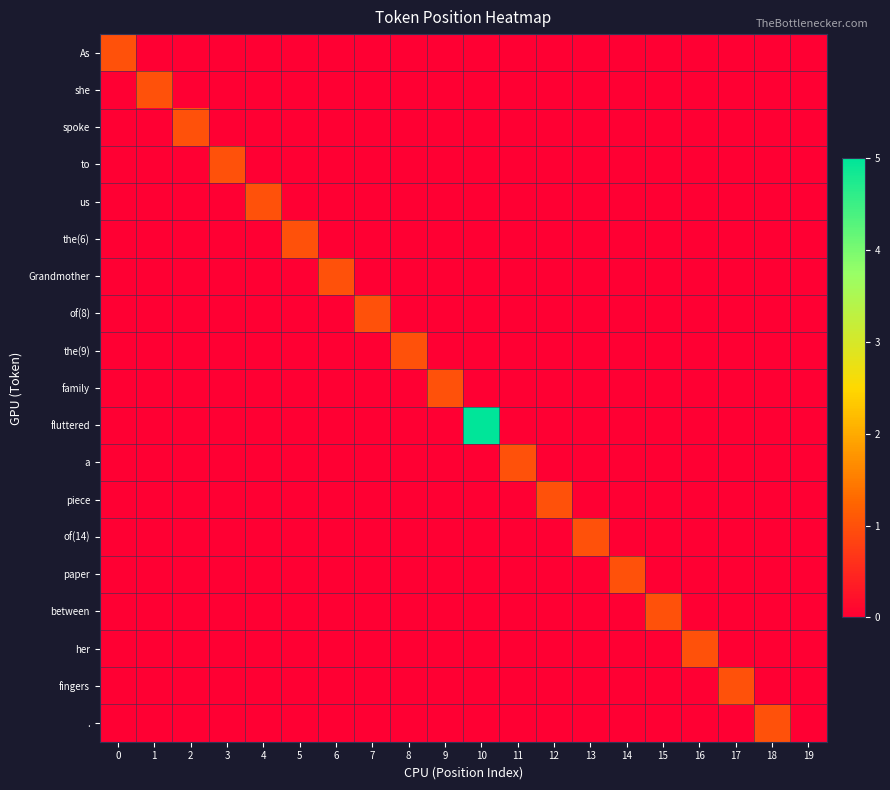

Which series has the largest total across all categories?

fluttered